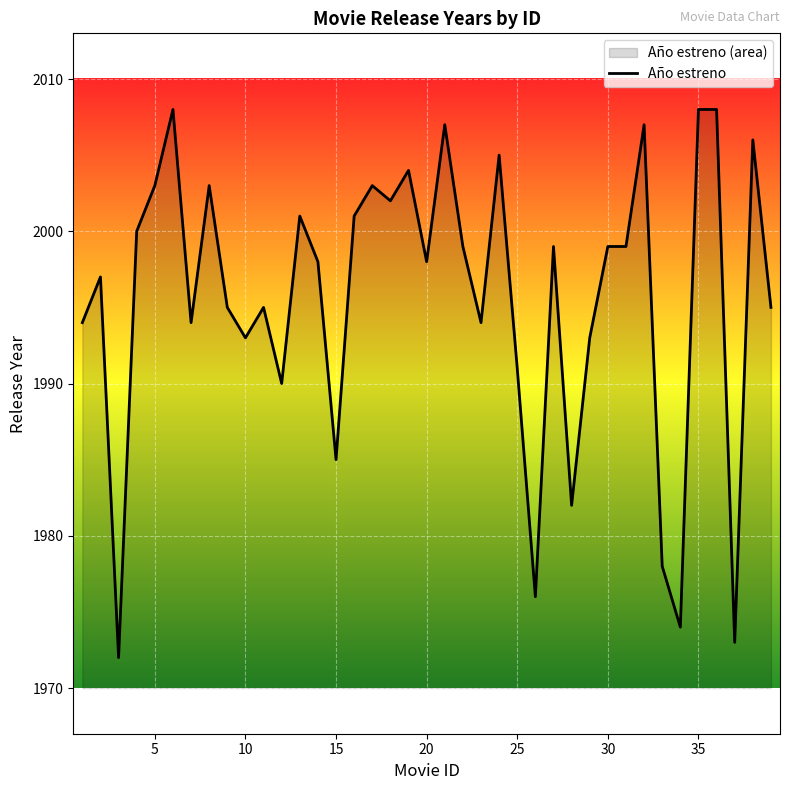

Reading right to left, what are all the values shown in this chart?

1995	2006	1973	2008	2008	1974	1978	2007	1999	1999	1993	1982	1999	1976	1991	2005	1994	1999	2007	1998	2004	2002	2003	2001	1985	1998	2001	1990	1995	1993	1995	2003	1994	2008	2003	2000	1972	1997	1994